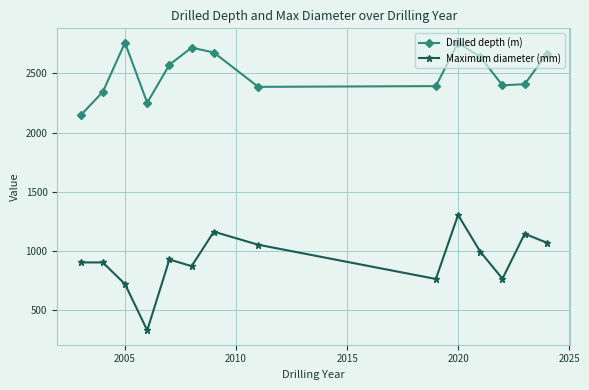

What is the average value of the Drilled depth (m) series?

2509.4